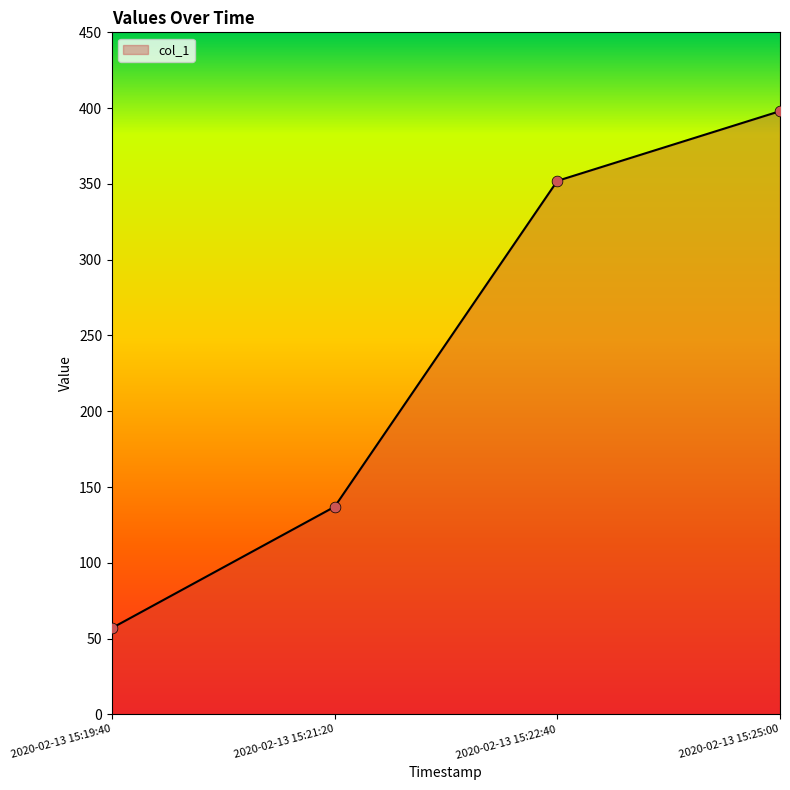

Between 2020-02-13 15:22:40 and 2020-02-13 15:25:00, which is larger?

2020-02-13 15:25:00